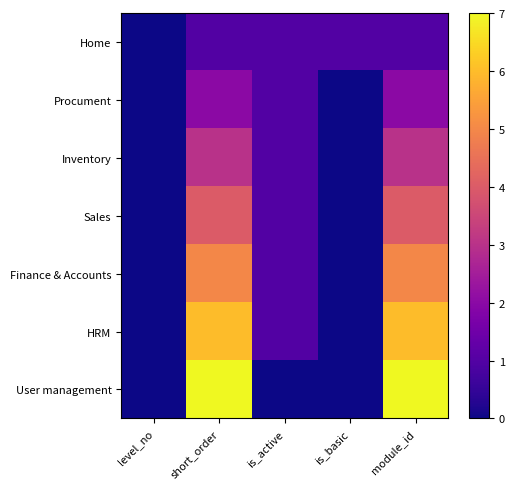

Reading left to right, list all the values displayed in this chart.

Home: level_no=0	short_order=1	is_active=1	is_basic=1	module_id=1
Procument: level_no=0	short_order=2	is_active=1	is_basic=0	module_id=2
Inventory: level_no=0	short_order=3	is_active=1	is_basic=0	module_id=3
Sales: level_no=0	short_order=4	is_active=1	is_basic=0	module_id=4
Finance & Accounts: level_no=0	short_order=5	is_active=1	is_basic=0	module_id=5
HRM: level_no=0	short_order=6	is_active=1	is_basic=0	module_id=6
User management: level_no=0	short_order=7	is_active=0	is_basic=0	module_id=7